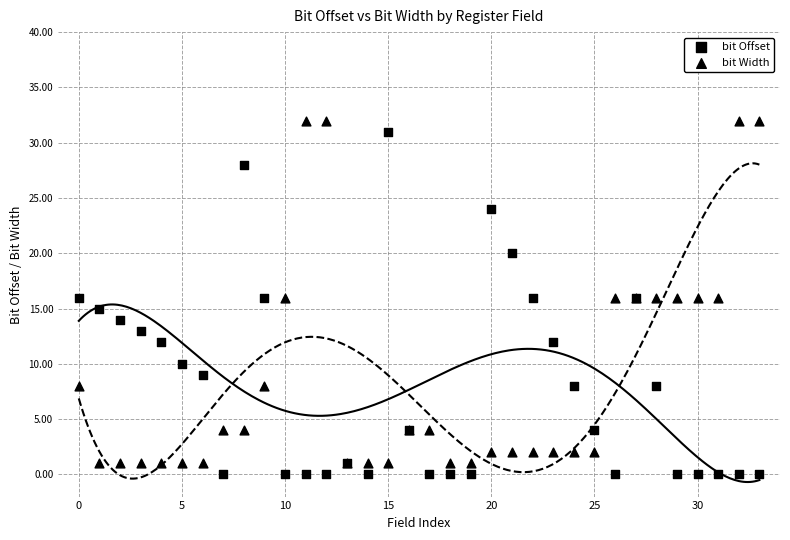

Which series has the widest spread of Y values?

bit Offset